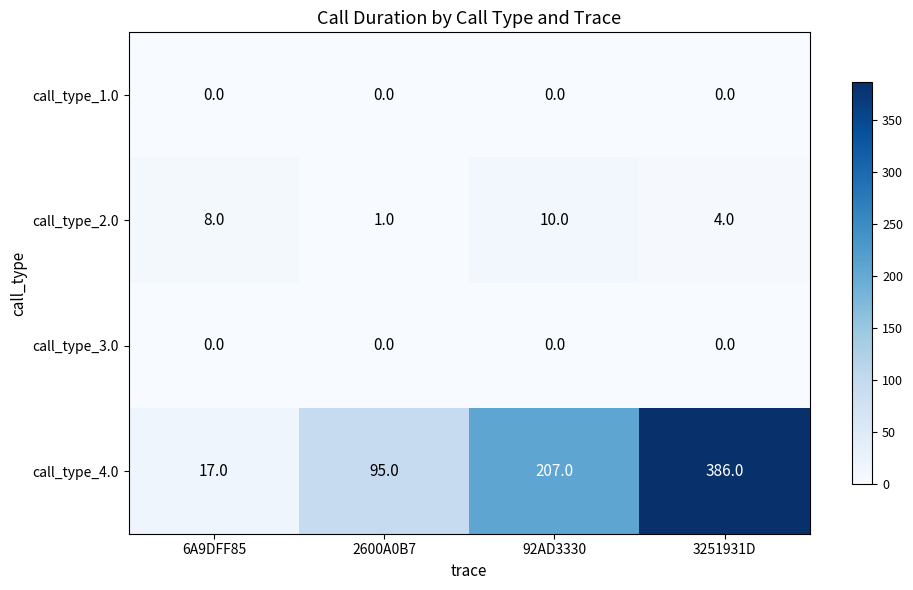

Which series has the largest range (max minus min)?

call_type_4.0